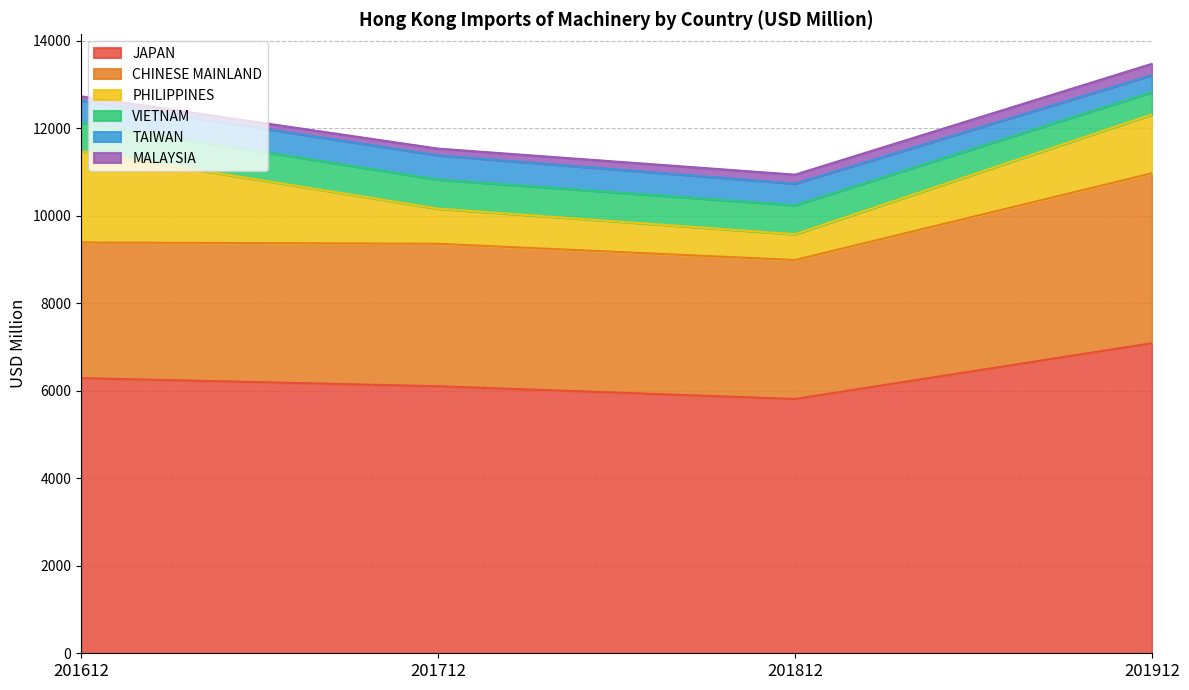

What is the difference between the highest and lowest values at 201712?

5950.1